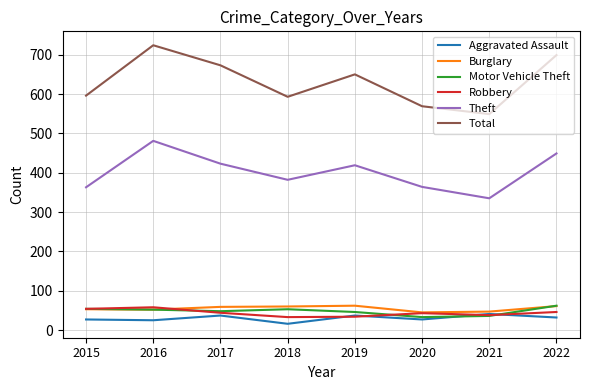

True or false: Total and Theft intersect in this chart.

False